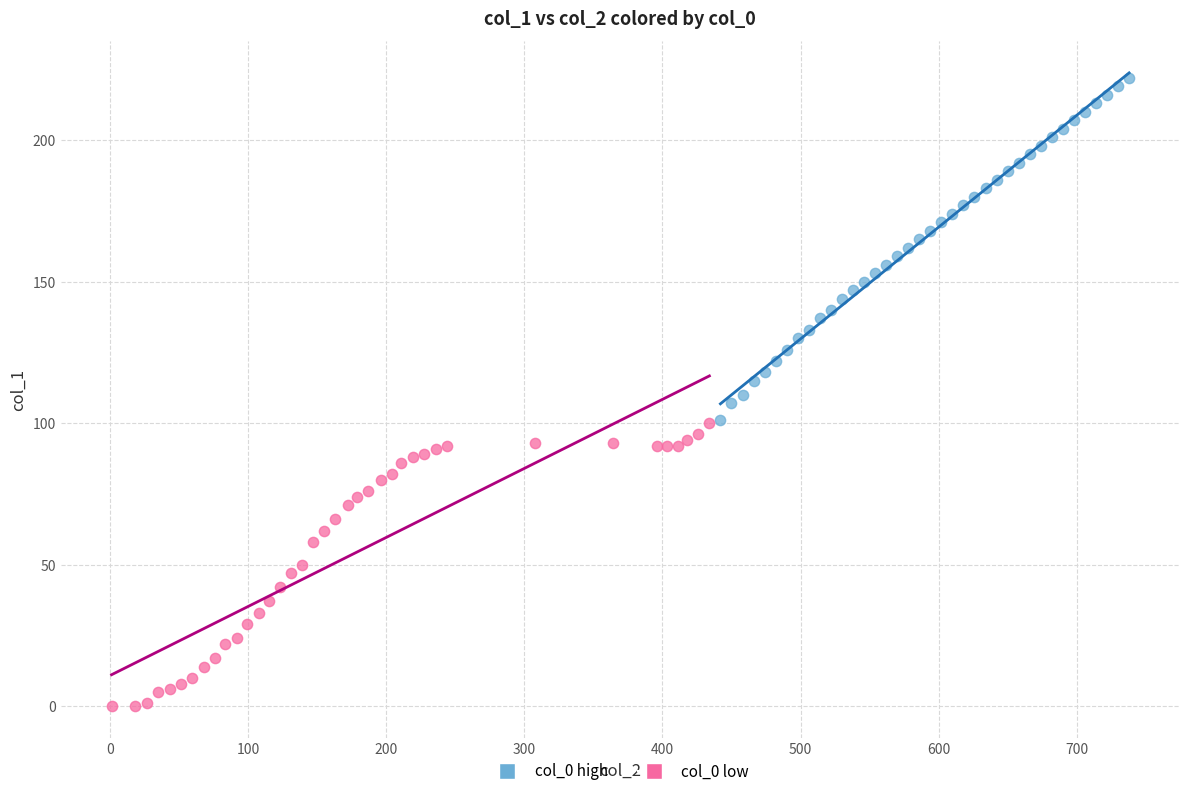

What are all the series names shown in the legend?

col_0 high, col_0 low